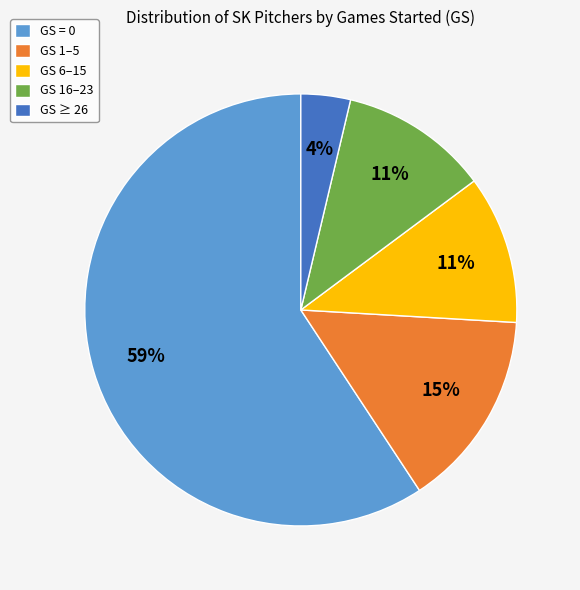

Which slice is the largest?

GS = 0